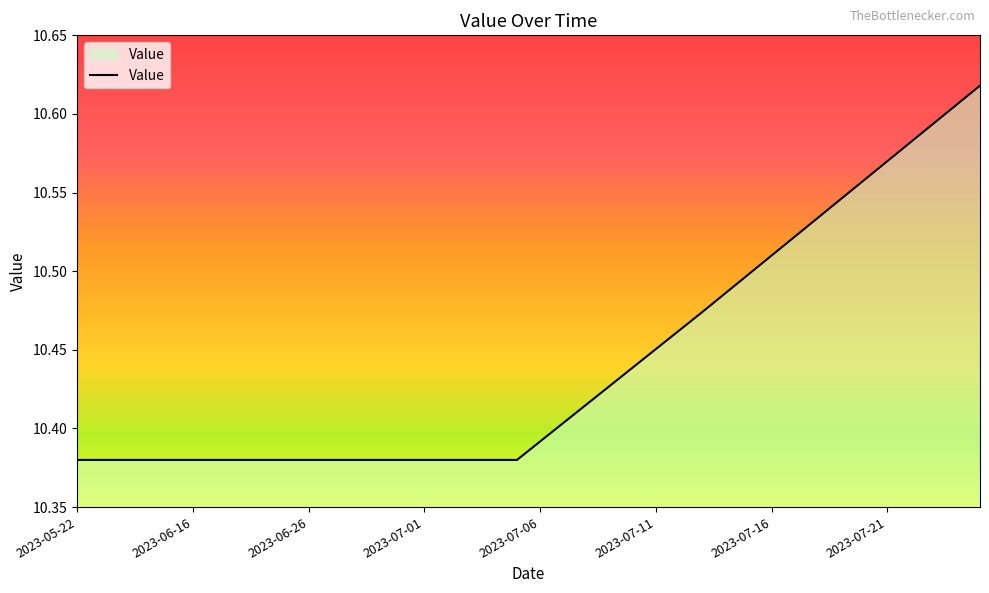

Where is the data nearest to the value 10?

2023-05-22